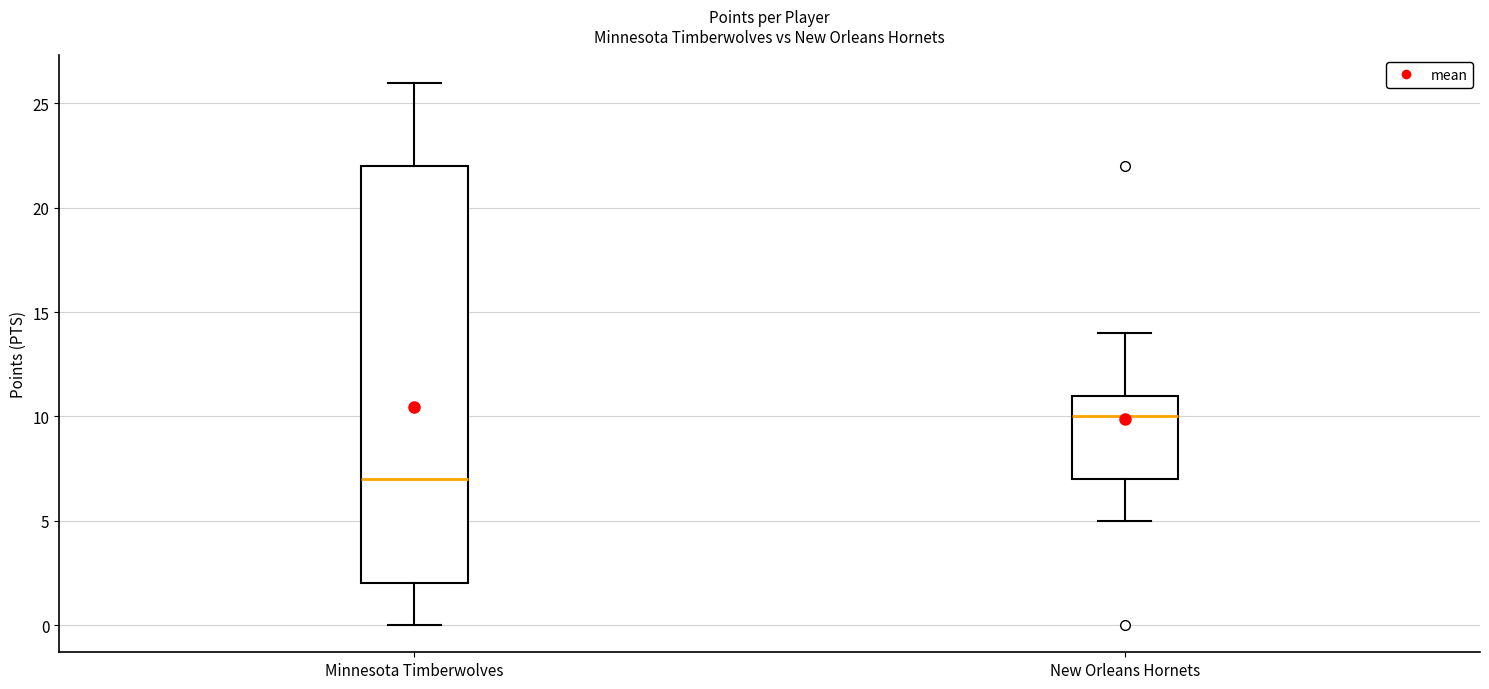

Comparing the boxes themselves (not the whiskers), which one is the tallest?

Minnesota Timberwolves